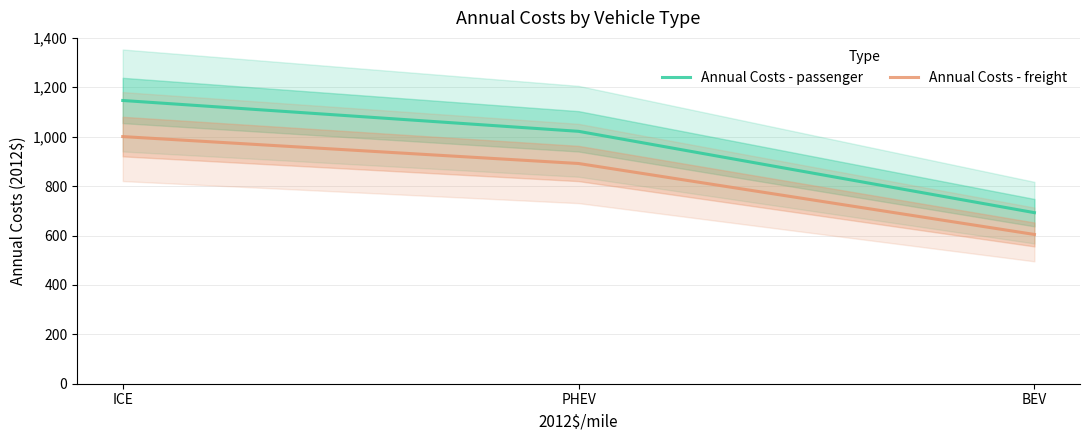

List the series in order of their peak value, lowest first.

Annual Costs - freight, Annual Costs - passenger